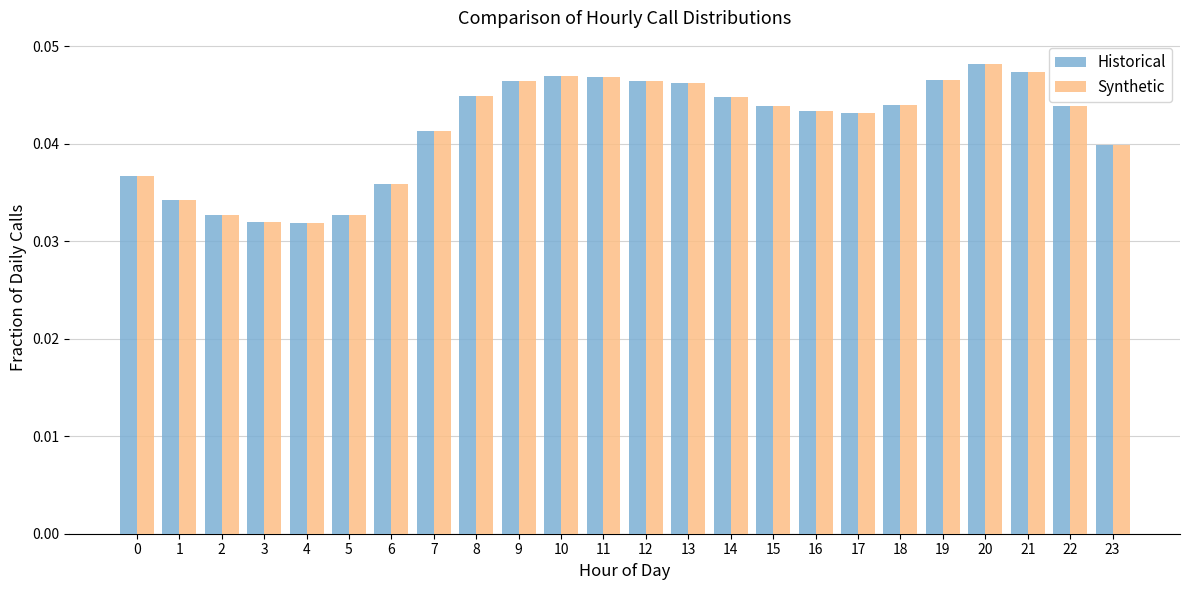

What are all the series names shown in the legend?

Historical, Synthetic